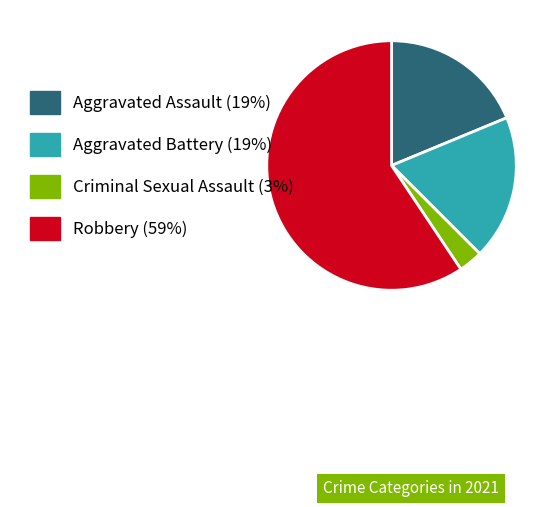

Does any single category account for the majority?

Yes